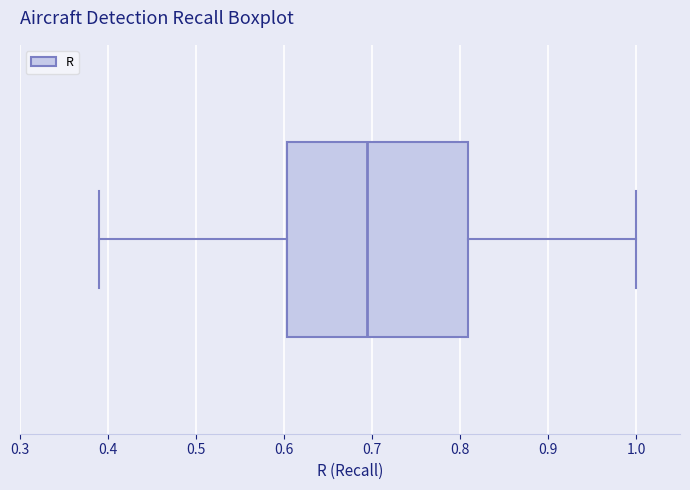

Where is the right edge of the box on the x-axis? The values are not printed on the chart, so give them approximately, as read against the axis.

0.81